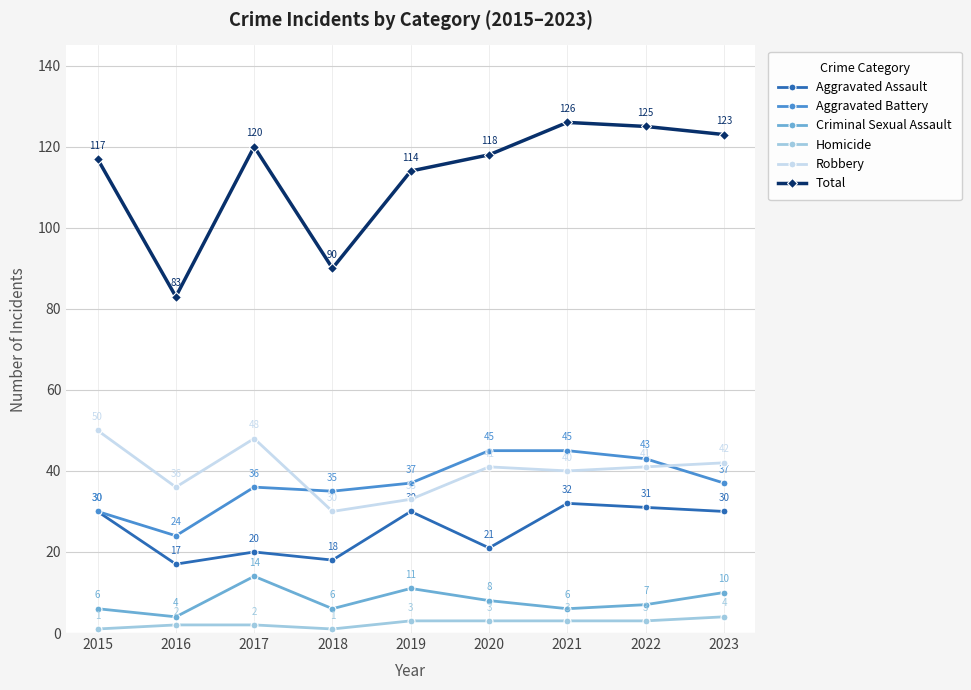

What is the value of the Homicide point at the 1st from the left?

1